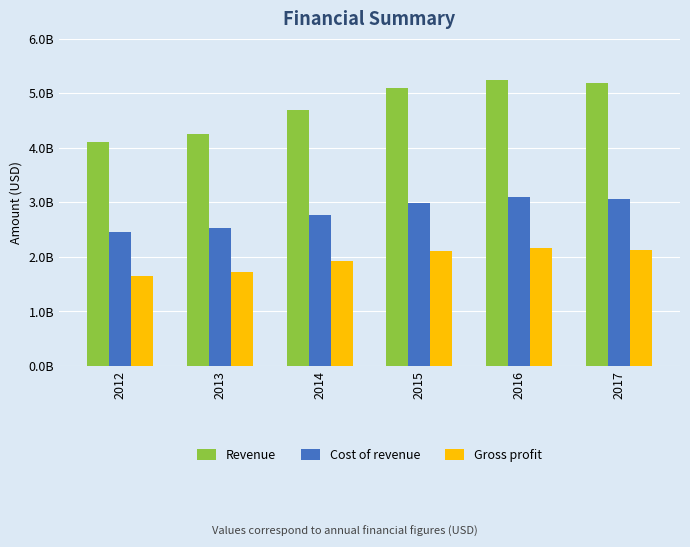

Which series has the widest spread of values?

Revenue